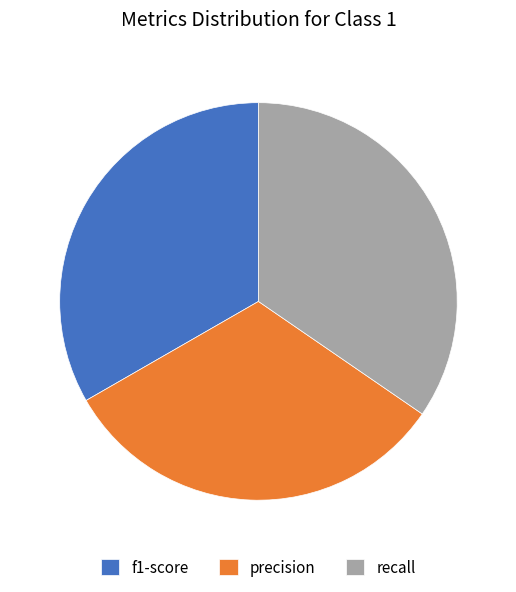

The precision slice represents 32% of the pie. True or false?

True